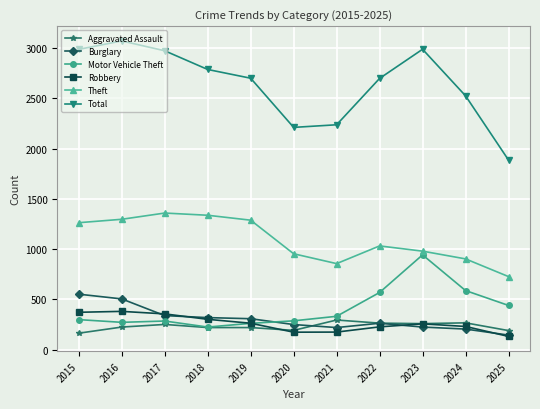

Where does the Theft series first go above 1032?

2015